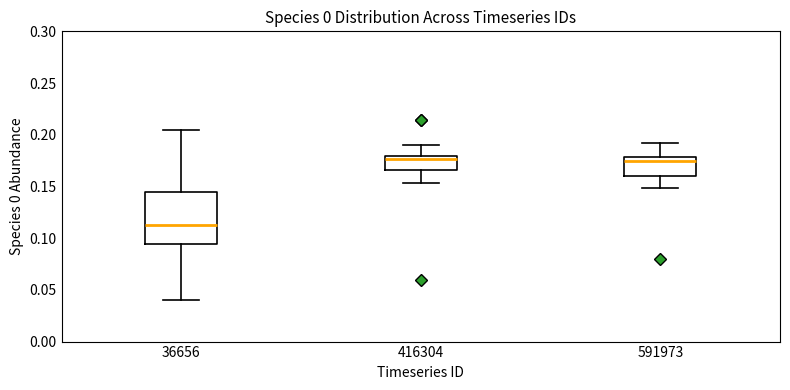

Where does the median line of the box at x = 591973 sit on the y-axis? The values are not printed on the chart, so give them approximately, as read against the axis.

0.175